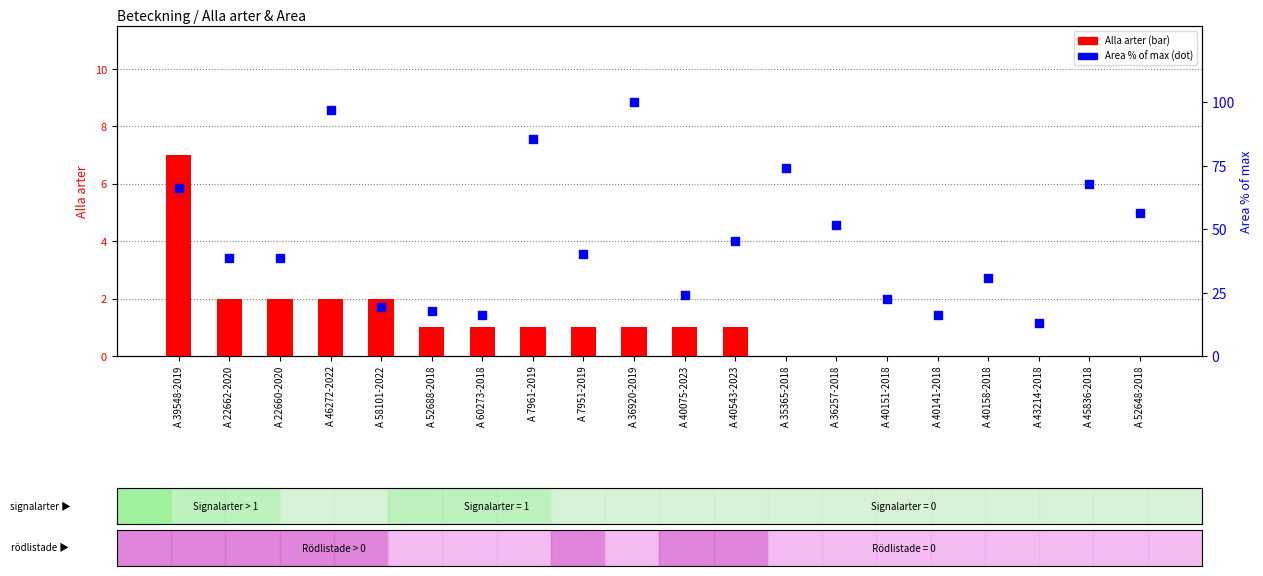

Which series reaches the maximum Y coordinate?

Area % of max